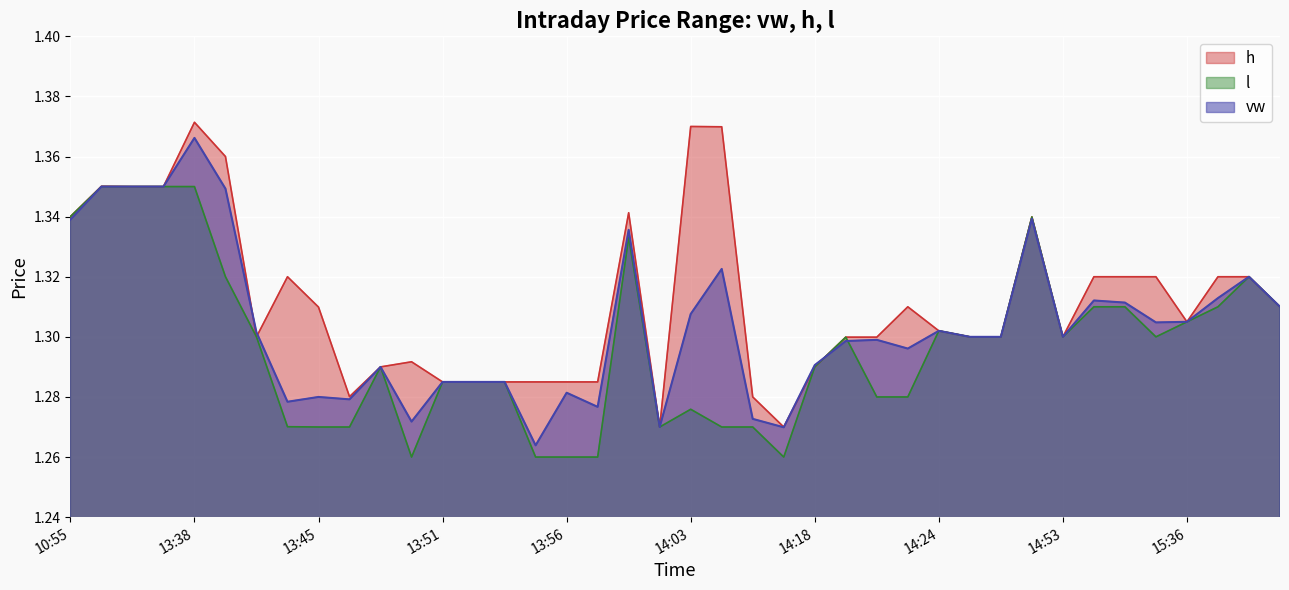

Between 14:36 and 14:23, which is larger?

14:36